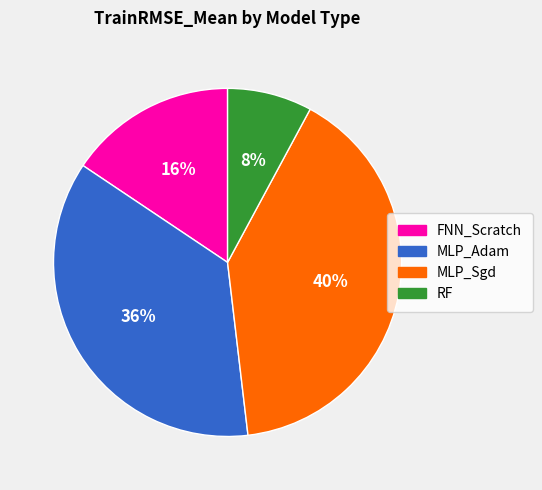

Is there a majority slice in this chart?

No